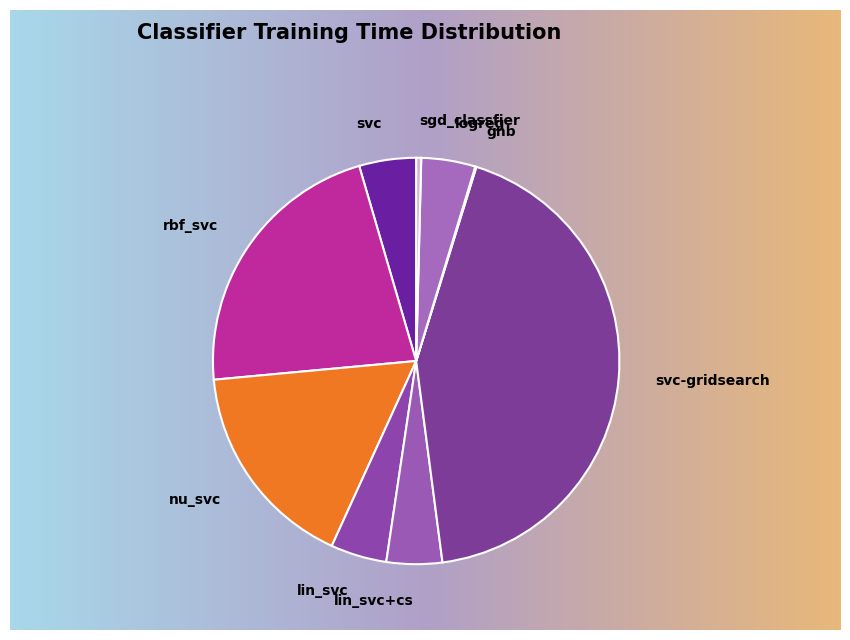

What is the change in value from svc to sgd_classfier?

-0.4